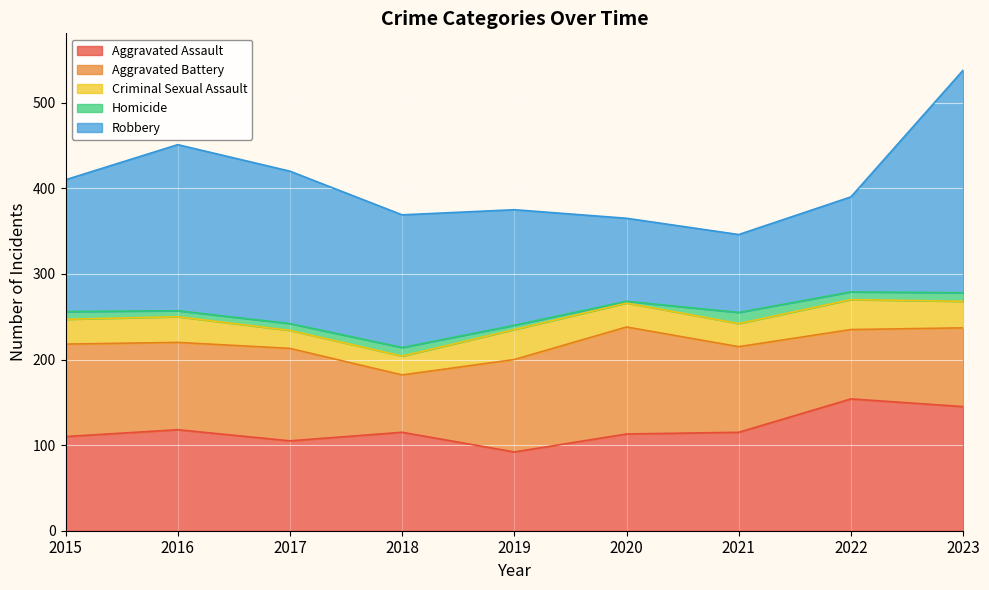

What is the value of the Criminal Sexual Assault point at the 3rd from the left?

21